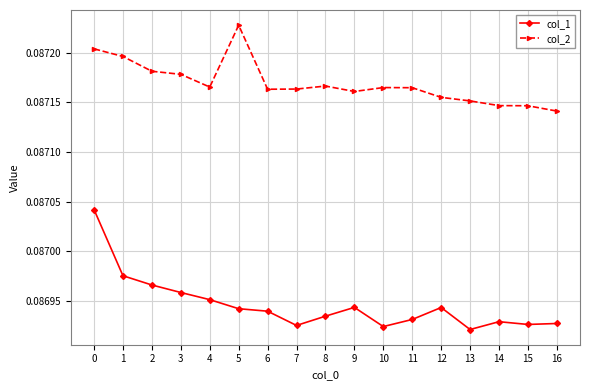

Count the number of categories in the chart.

17